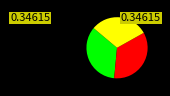

Does any single category account for the majority?

No